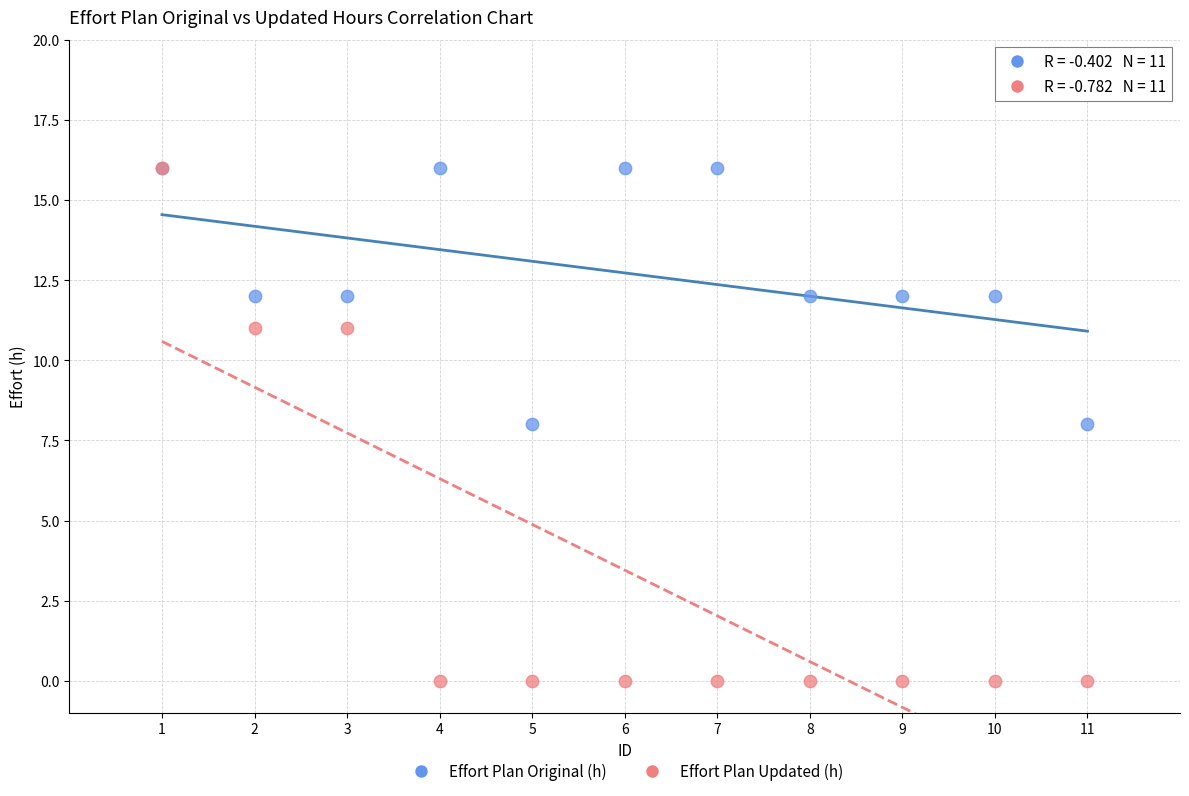

What are all the series names shown in the legend?

Effort Plan Original (h), Effort Plan Updated (h)